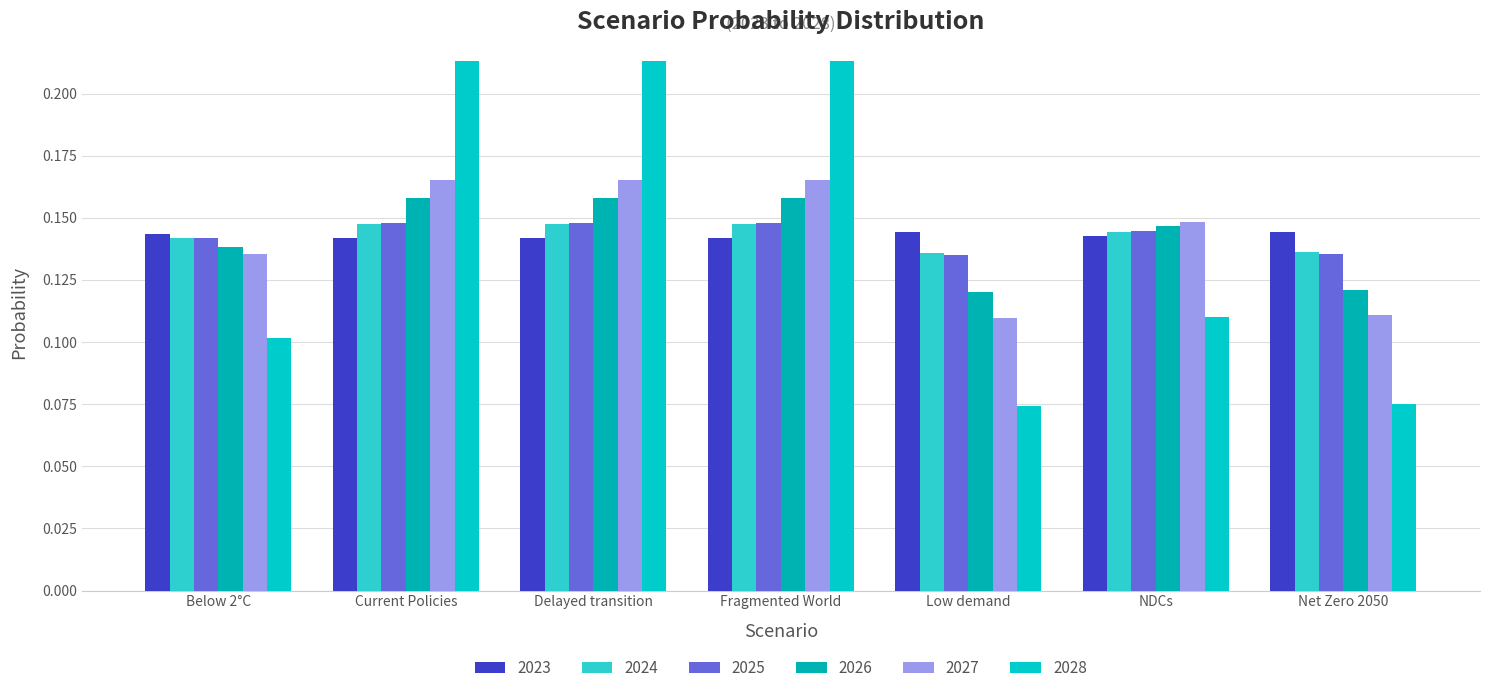

List the labels in order of 2028 value, smallest first.

Low demand, Net Zero 2050, Below 2°C, NDCs, Delayed transition, Current Policies, Fragmented World